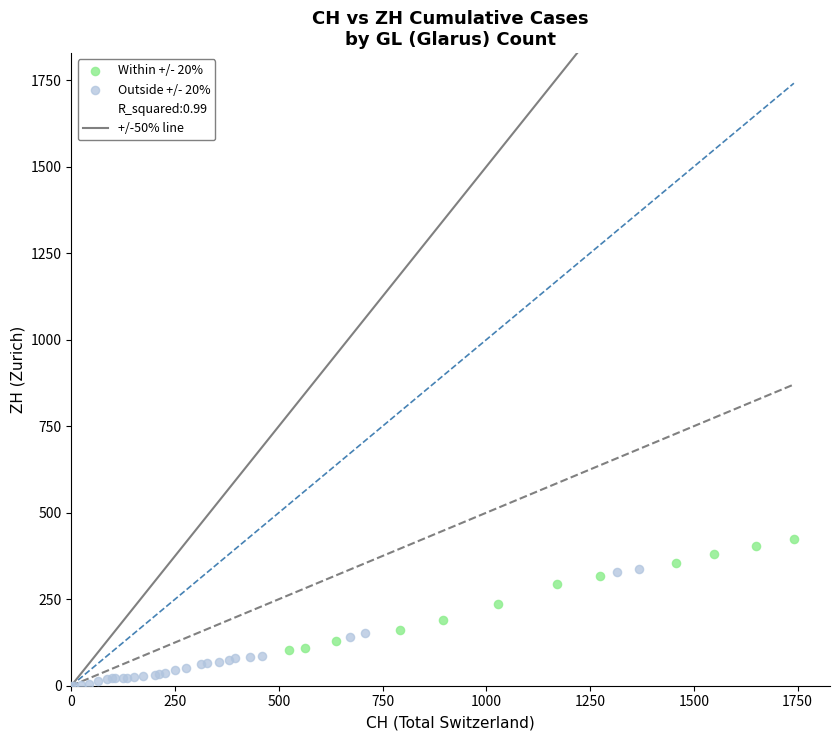

Which series reaches the minimum Y coordinate?

Outside +/- 20%